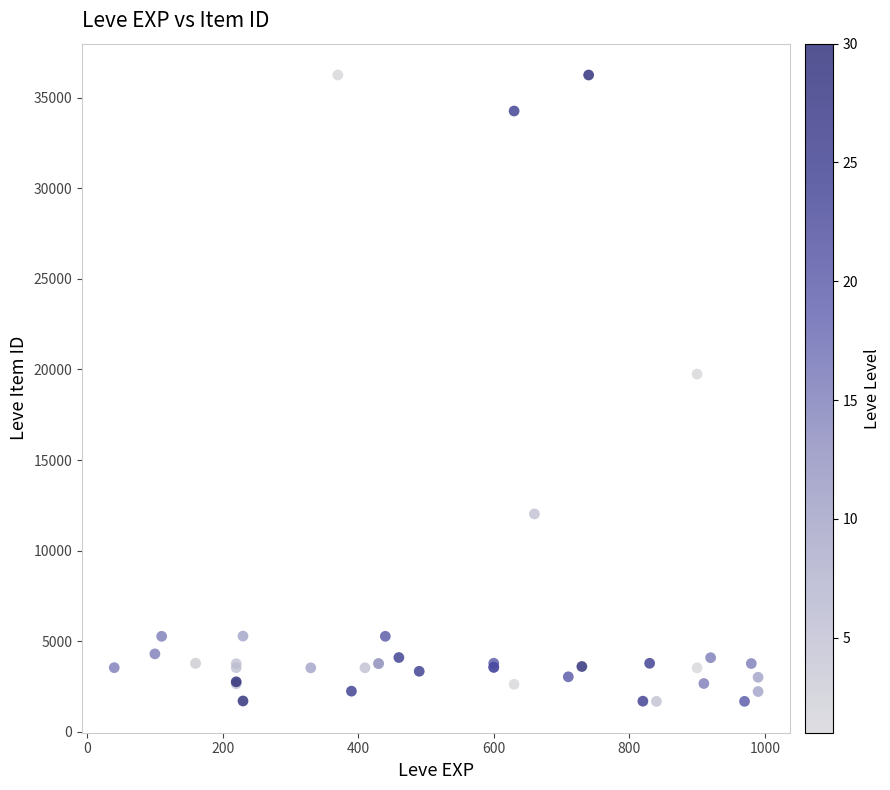

What Y value in the scatter plot is closest to 18967?

19744